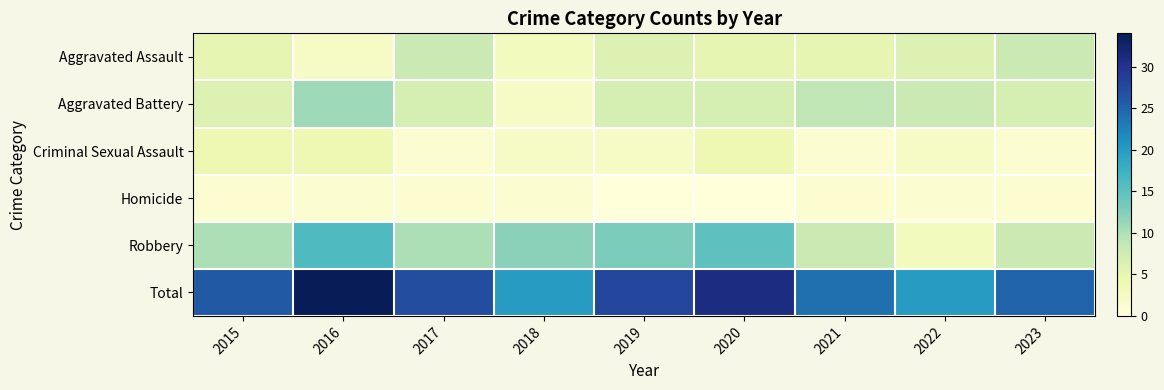

How many distinct data groups are displayed?

6